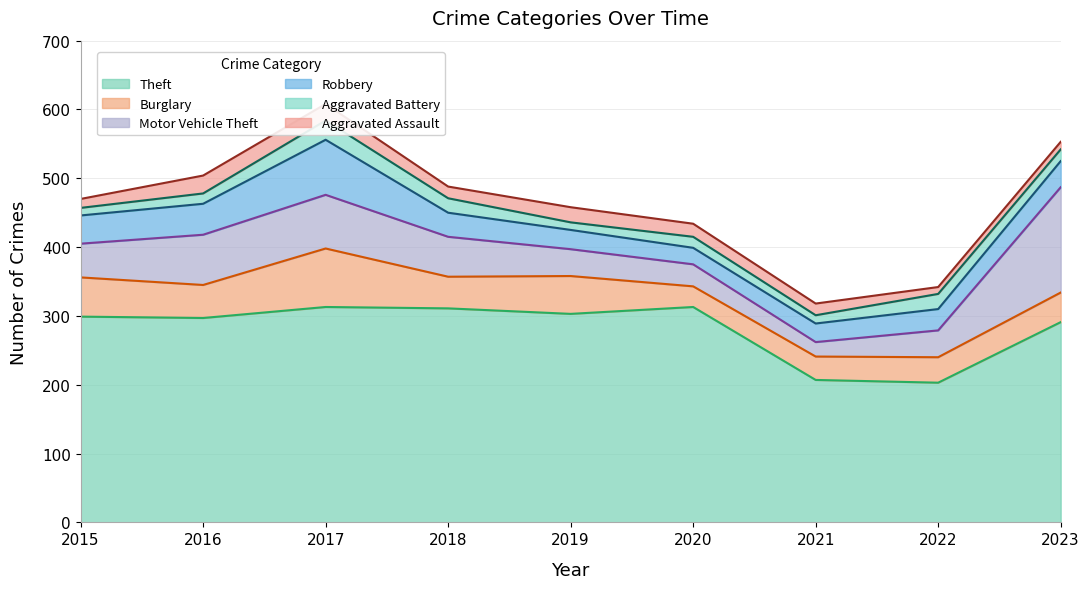

How many interior local peaks does the Motor Vehicle Theft series have?

1